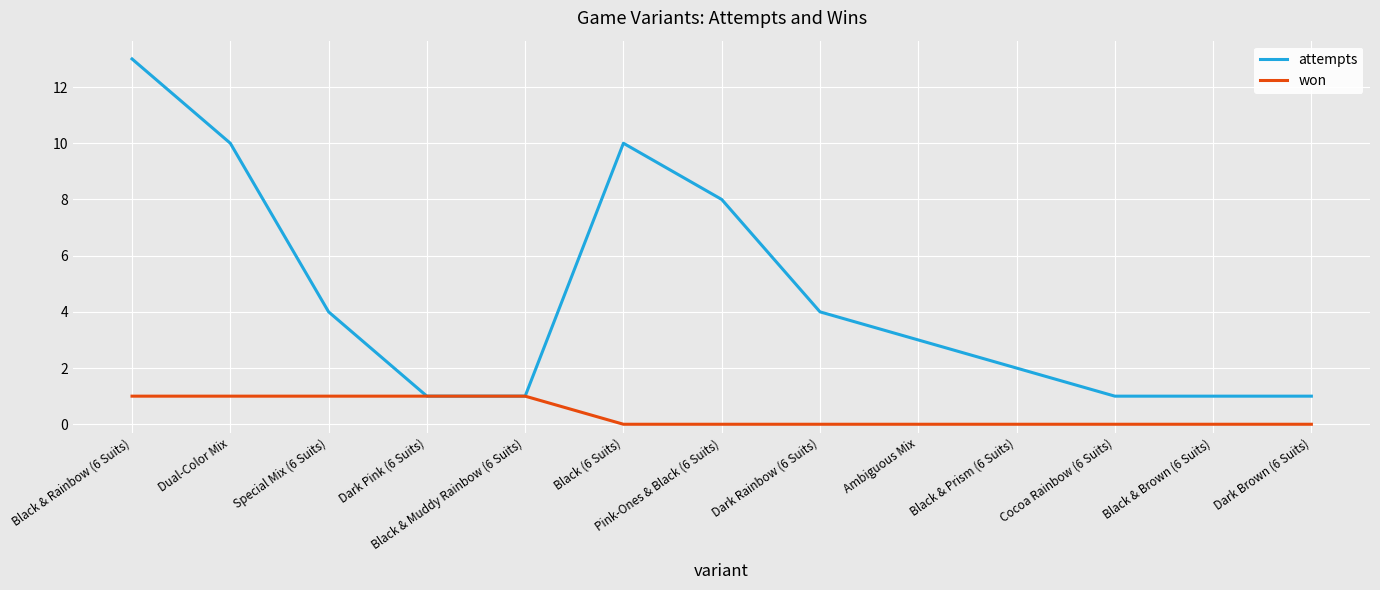

At Black & Rainbow (6 Suits), list the series in order from largest to smallest.

attempts, won